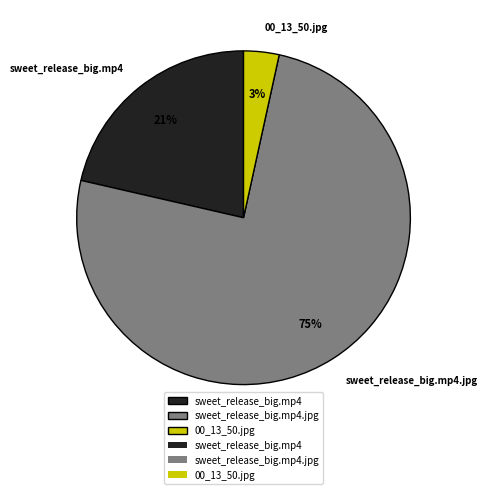

Does any single category account for the majority?

Yes